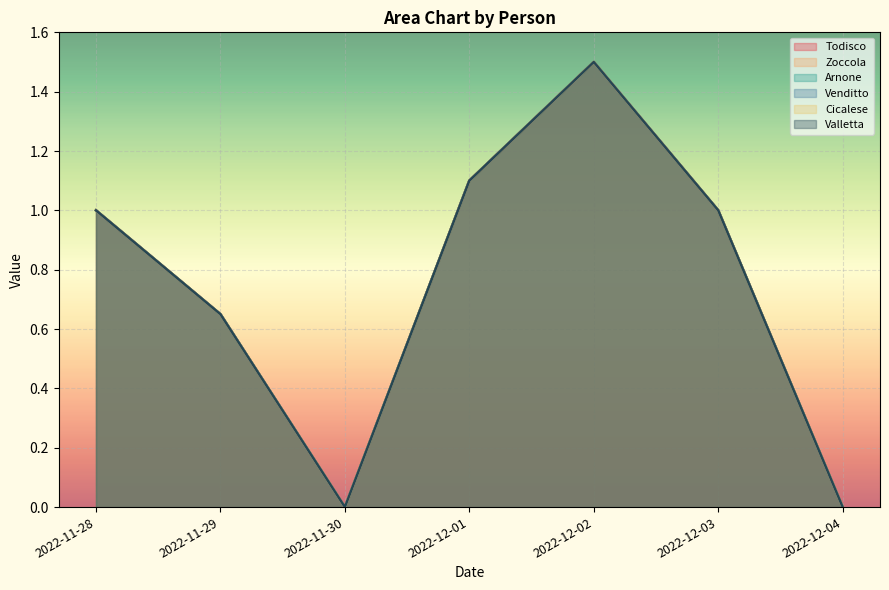

Is it true that Cicalese equals 0.0 at 2022-12-04?

True